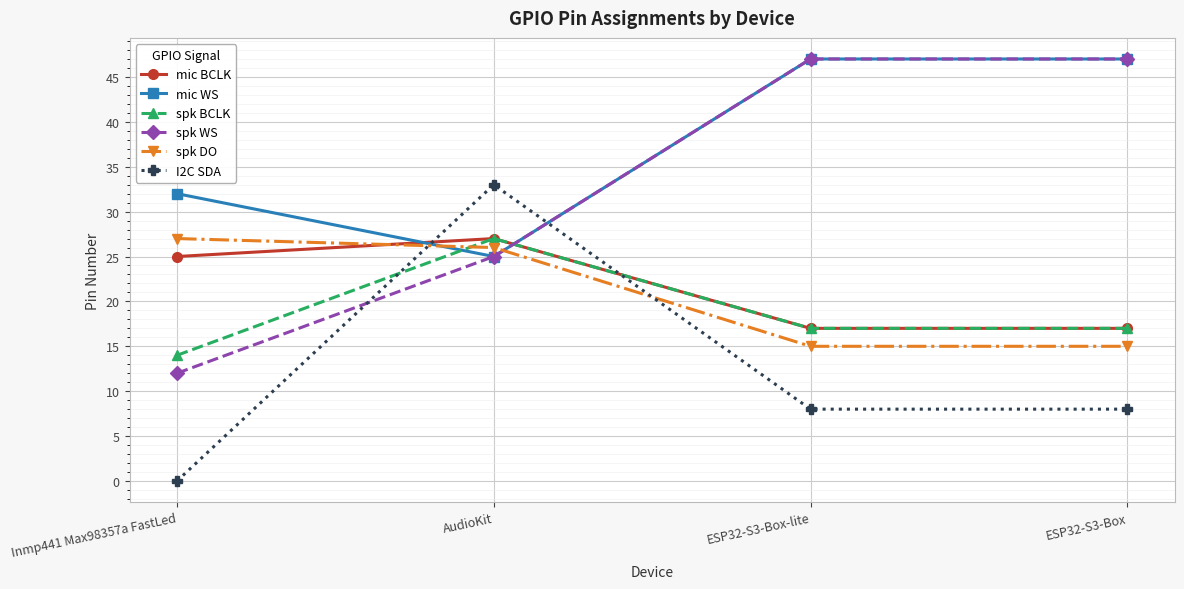

True or false: spk WS and mic BCLK cross at least once.

True